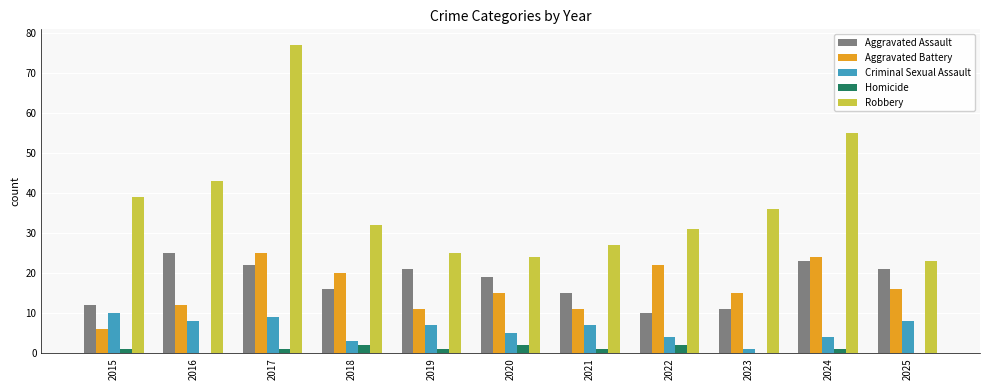

Which series has the largest range (max minus min)?

Robbery